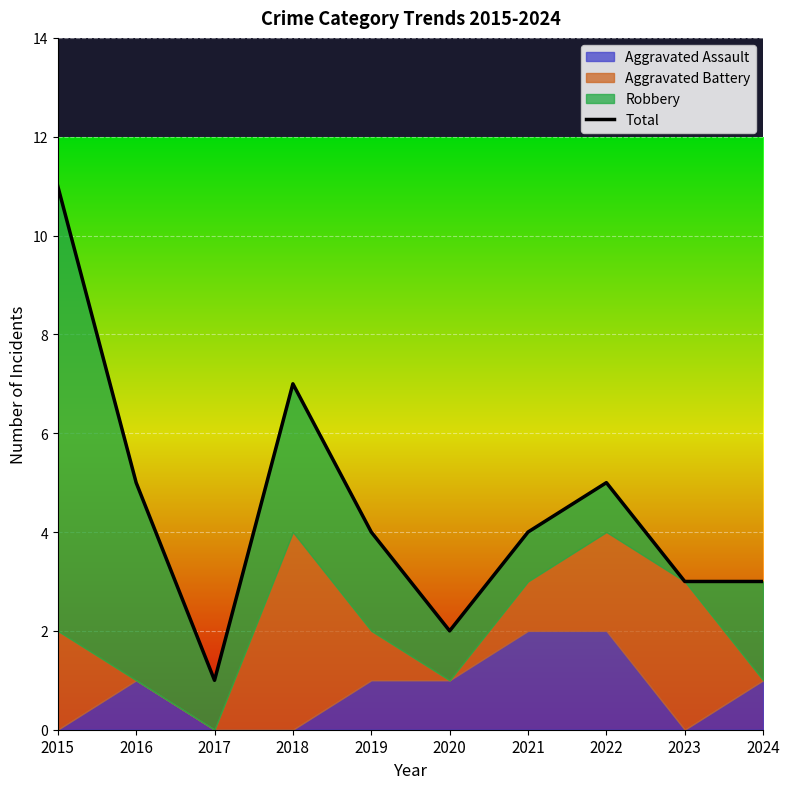

True or false: the data shows 7 at 2018.

True